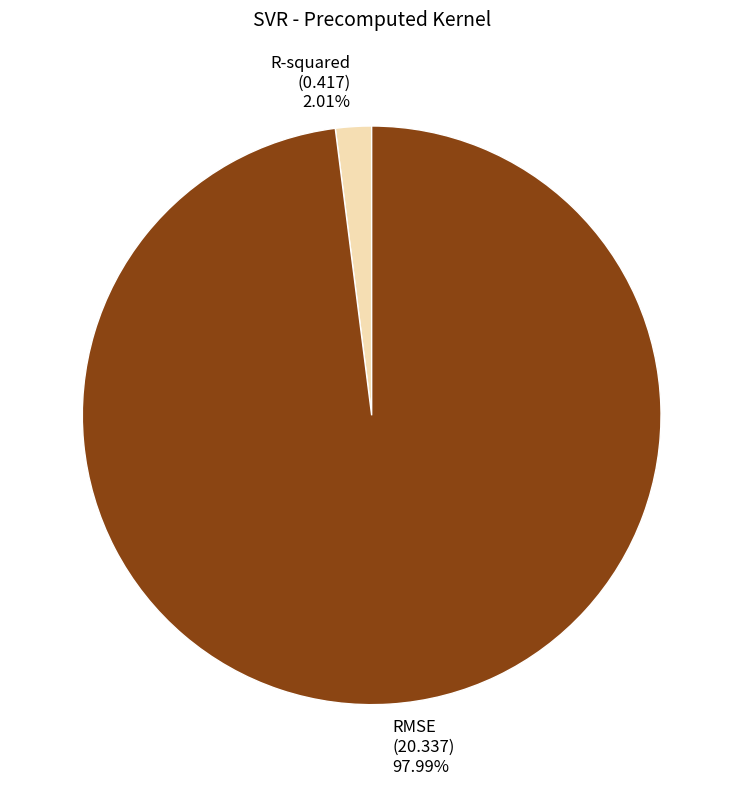

What percentage is NOT represented by RMSE?

2.0%